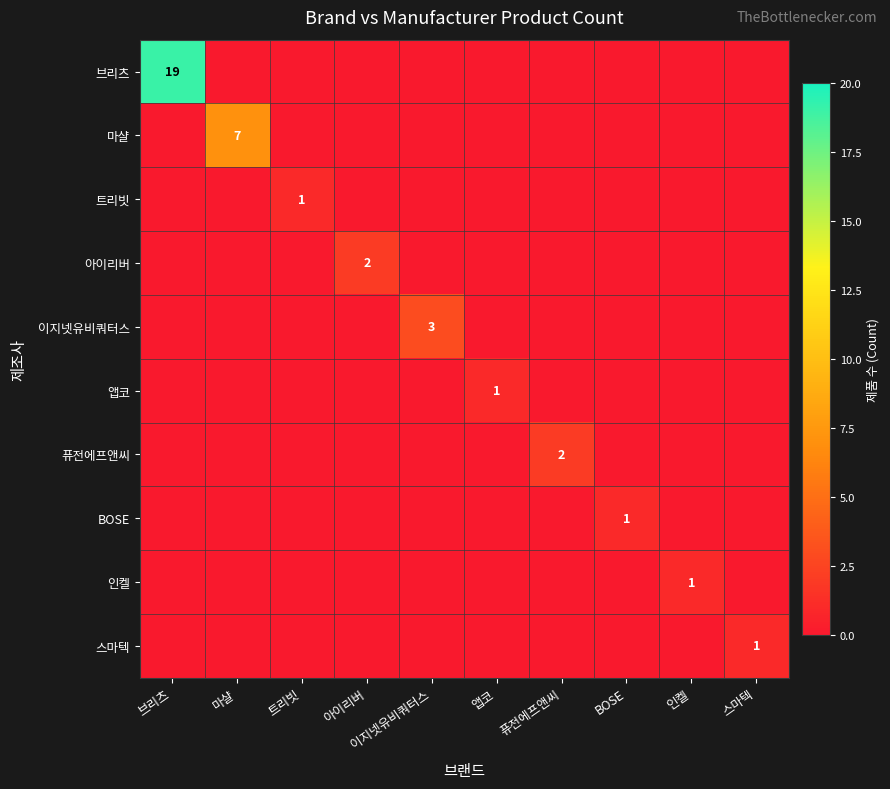

The value of 인켈 at 인켈 is 2. True or false?

False